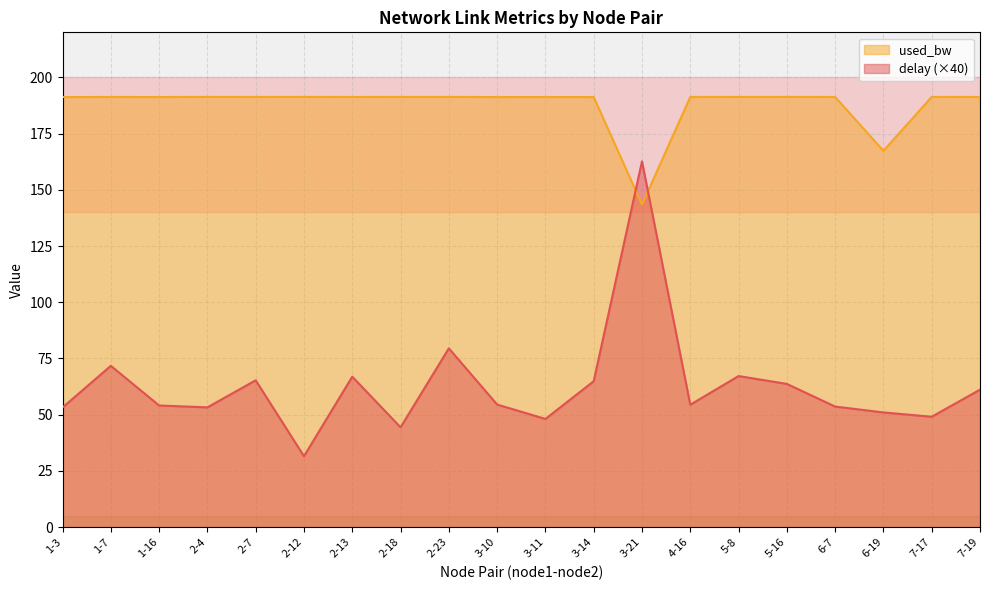

At which label is delay closest to 97?

2-23